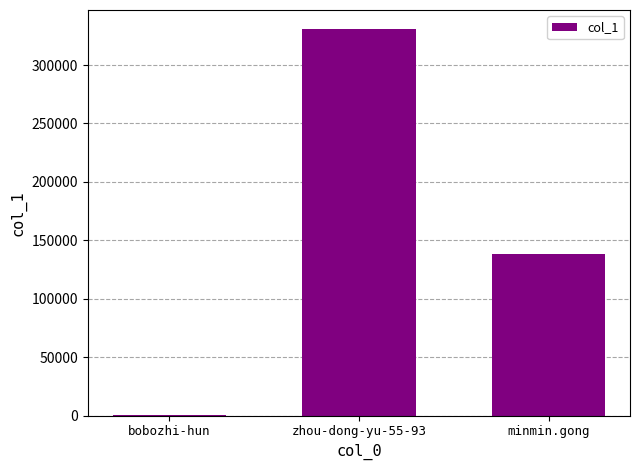

What is the change in value from zhou-dong-yu-55-93 to minmin.gong?

-191930